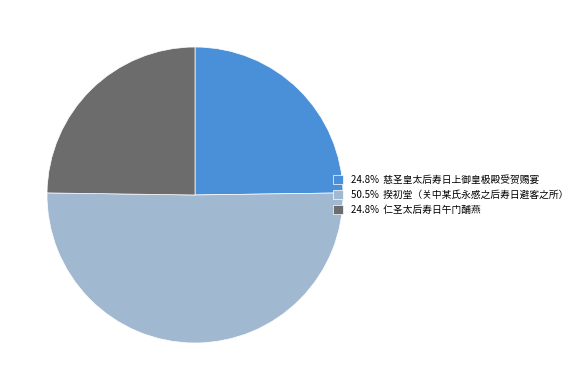

Do 24.8% 仁圣太后寿日午门酺燕 and 50.5% 揆初堂（关中某氏永感之后寿日避客之所） together represent more than half of the pie?

Yes